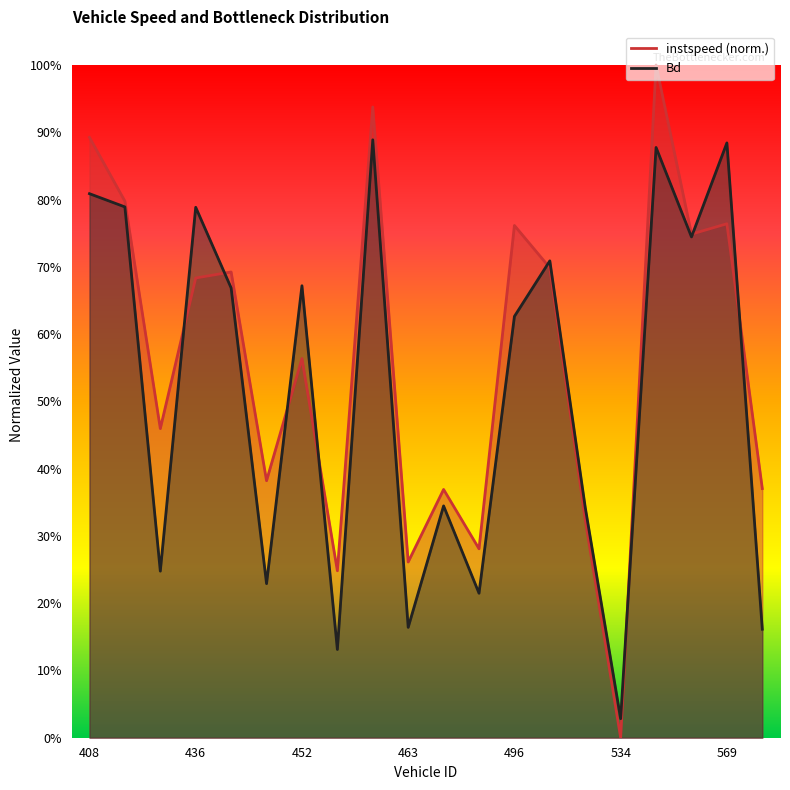

The value of Bd at 450.0 is 0.3. True or false?

False